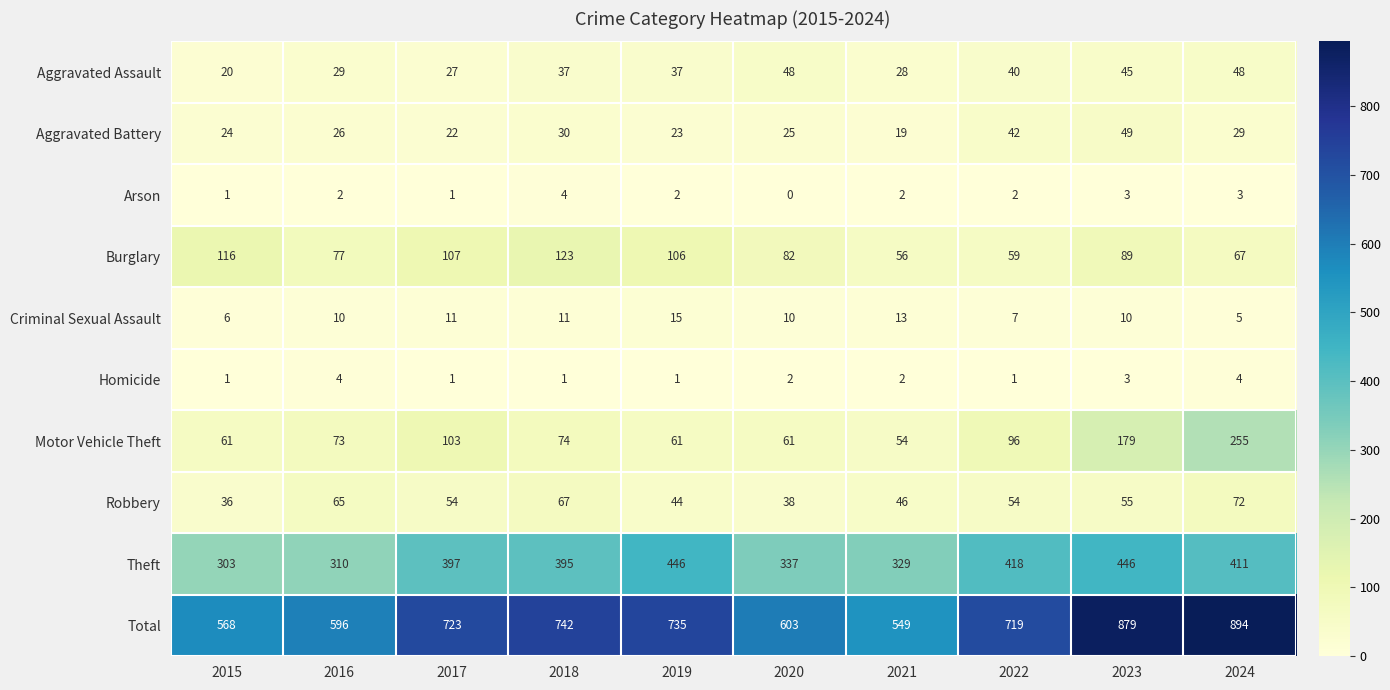

Between 2018 and 2022, which series saw the biggest shift?

Burglary